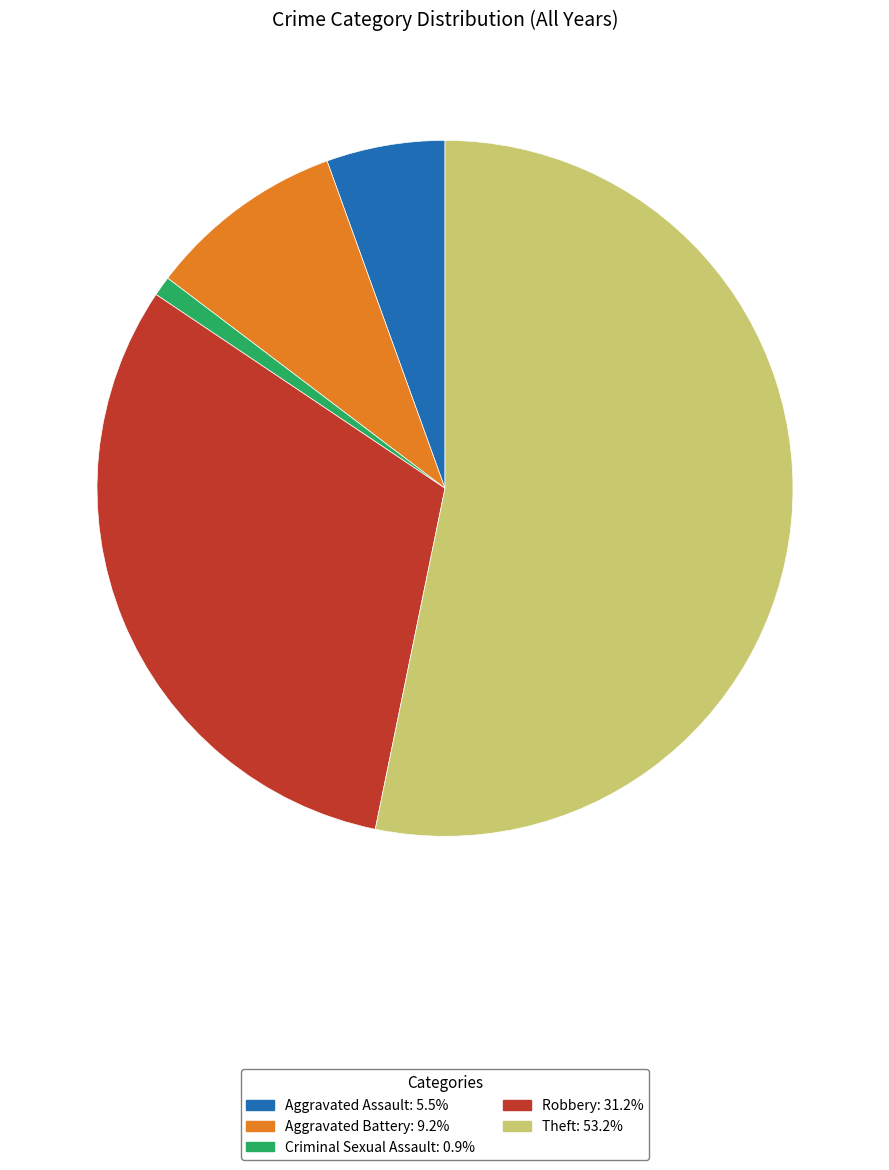

Combined, do Theft and Robbery account for over 50%?

Yes